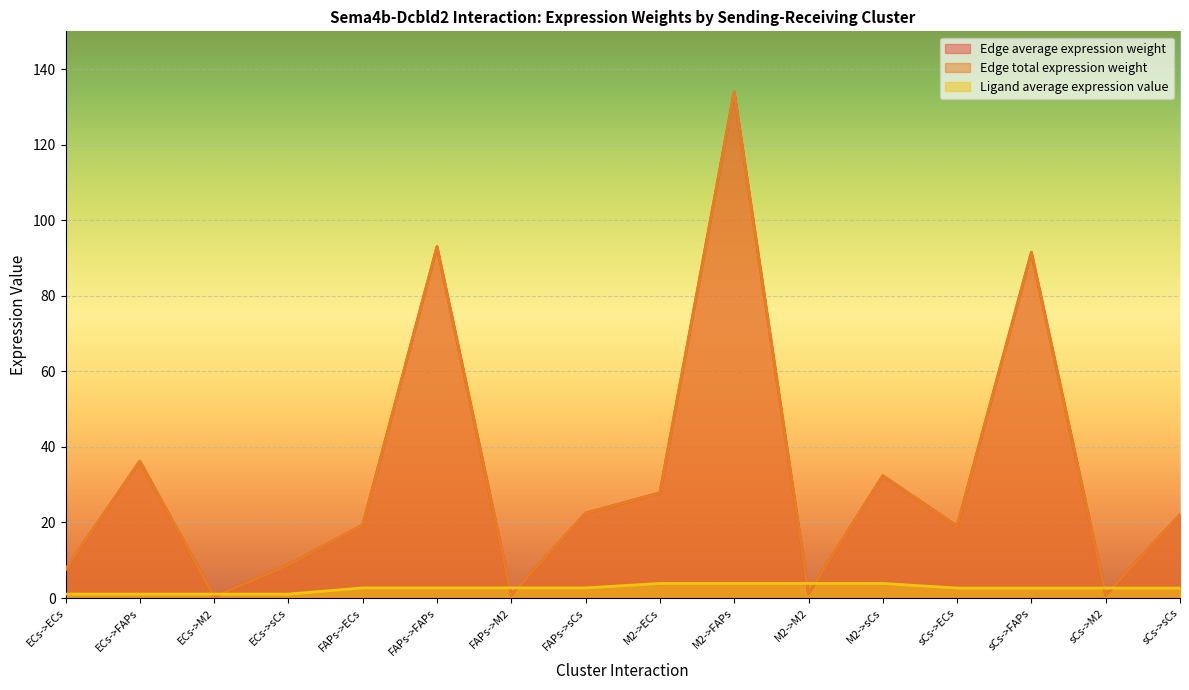

Reading left to right, transcribe all the data shown in this chart.

Edge average expression weight: 7.5	36.2	0.3	8.7	19.3	93.0	0.8	22.5	27.9	134.0	1.2	32.4	19.0	91.5	0.8	22.1
Edge total expression weight: 7.5	36.2	0.3	8.7	19.3	93.0	0.8	22.5	27.9	134.0	1.2	32.4	19.0	91.5	0.8	22.1
Ligand average expression value: 1.0	1.0	1.0	1.0	2.7	2.7	2.7	2.7	3.9	3.9	3.9	3.9	2.6	2.6	2.6	2.6